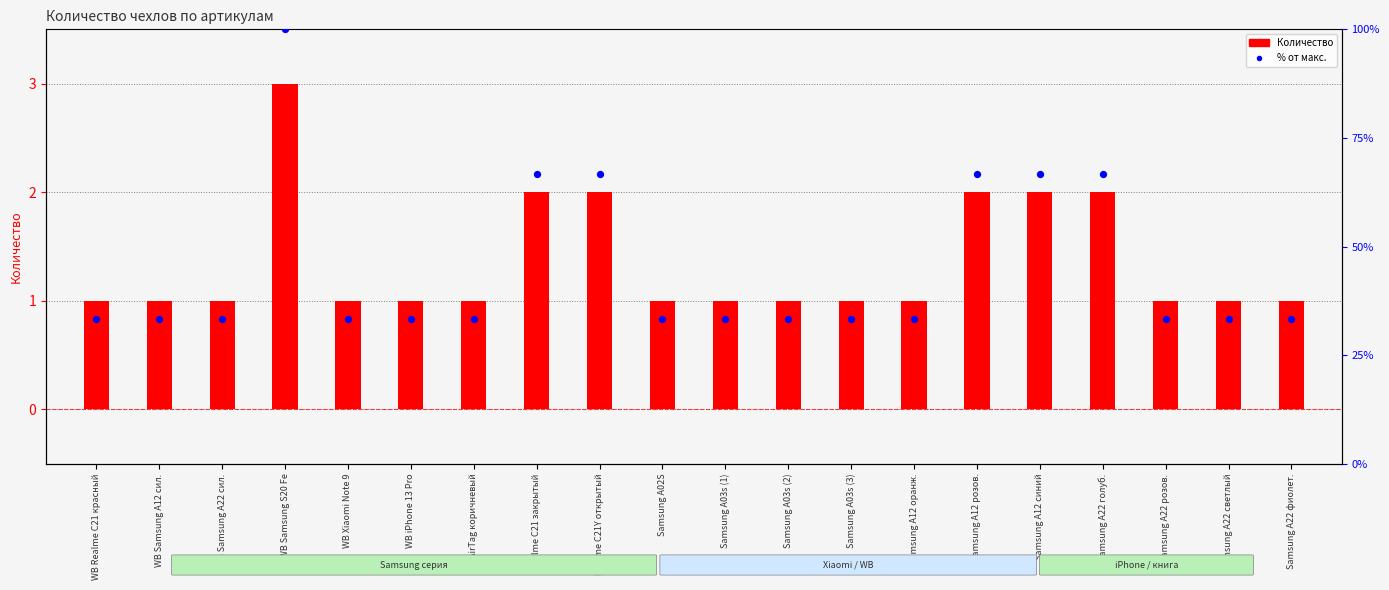

Which series contains the highest Y value?

% от макс.